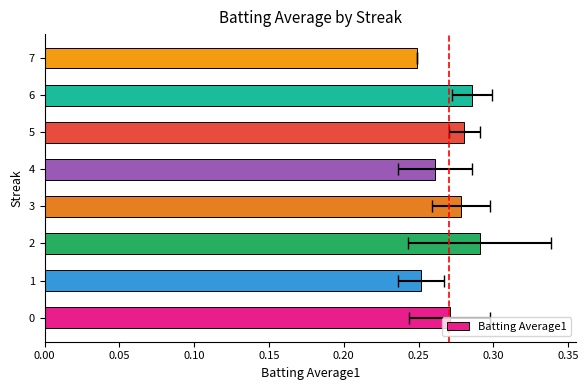

How many values are between 0 and 1?

8